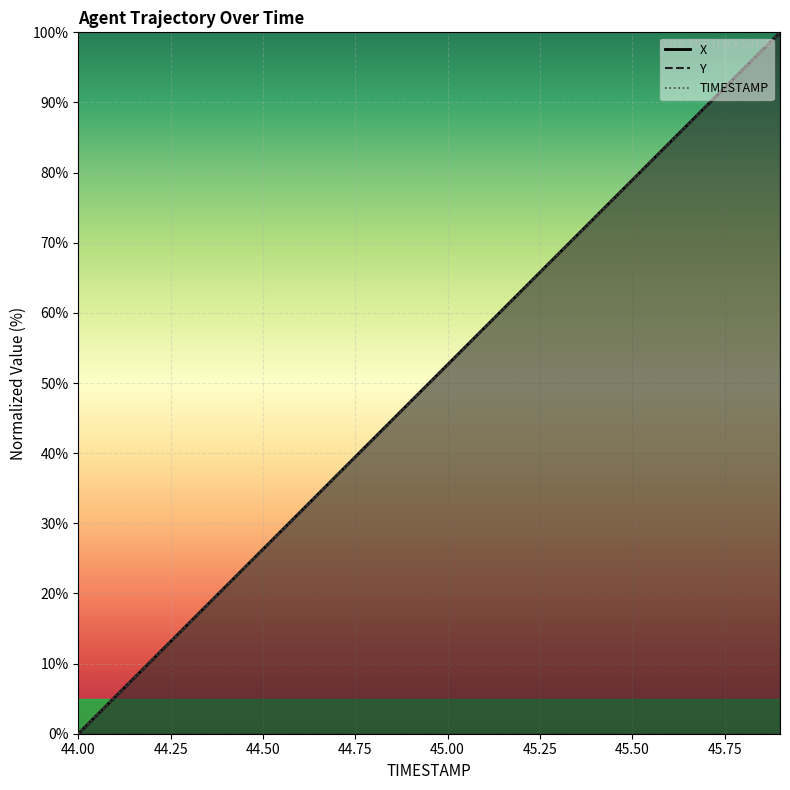

True or false: TIMESTAMP and X intersect in this chart.

True